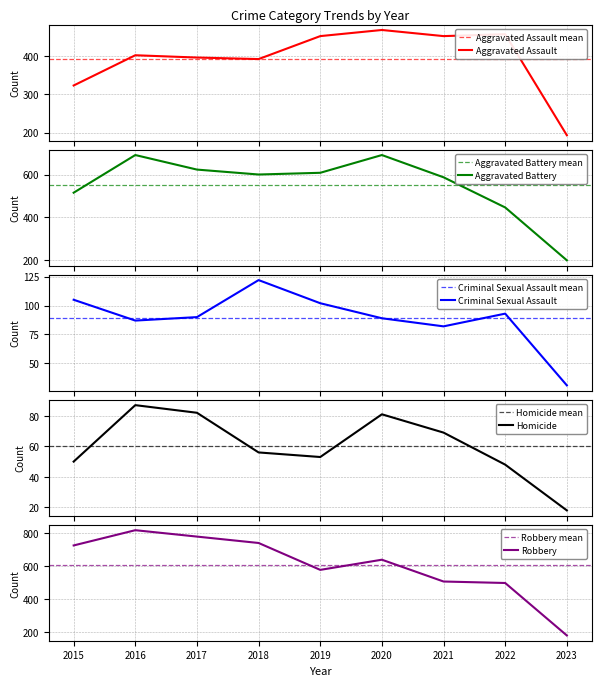

Reading left to right, extract all data points from this chart.

Aggravated Assault: 2015=323	2016=402	2017=396	2018=392	2019=452	2020=468	2021=452	2022=457	2023=193
Aggravated Battery: 2015=515	2016=691	2017=623	2018=600	2019=608	2020=691	2021=587	2022=446	2023=199
Criminal Sexual Assault: 2015=105	2016=87	2017=90	2018=122	2019=102	2020=89	2021=82	2022=93	2023=31
Homicide: 2015=50	2016=87	2017=82	2018=56	2019=53	2020=81	2021=69	2022=48	2023=18
Robbery: 2015=726	2016=819	2017=780	2018=741	2019=577	2020=639	2021=506	2022=497	2023=177